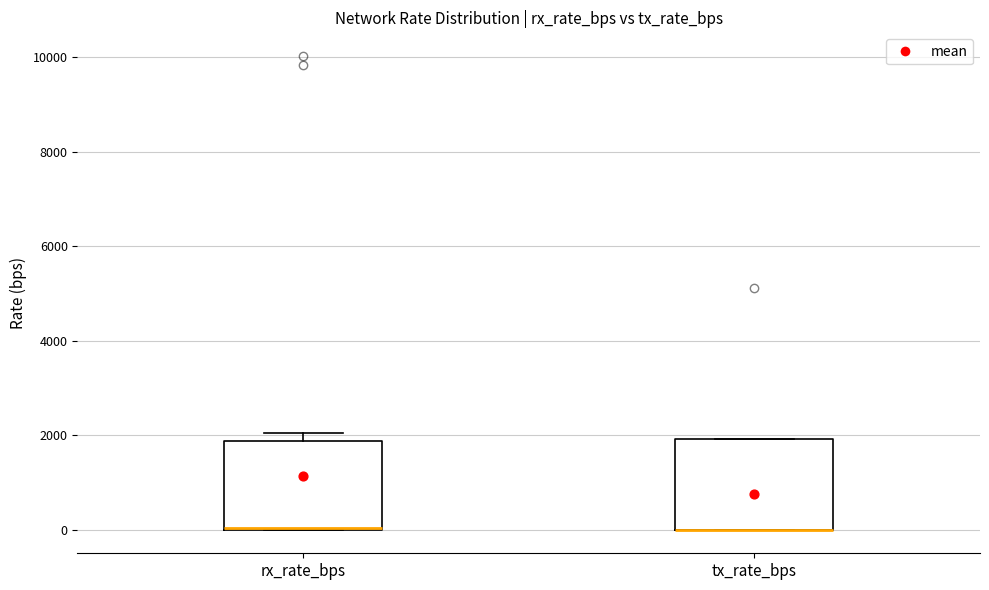

Reading left to right, read every box against the y-axis: the position of its median line, the range the box covers, and the ends of its whiskers. The values are not printed on the chart, so give them approximately, as read against the axis.

rx_rate_bps: median 0 (drawn on the box's lower edge), box 0 to 1800, whiskers 0 to 2000
tx_rate_bps: median 0 (drawn on the box's lower edge), box 0 to 2000, whiskers 0 to 2000